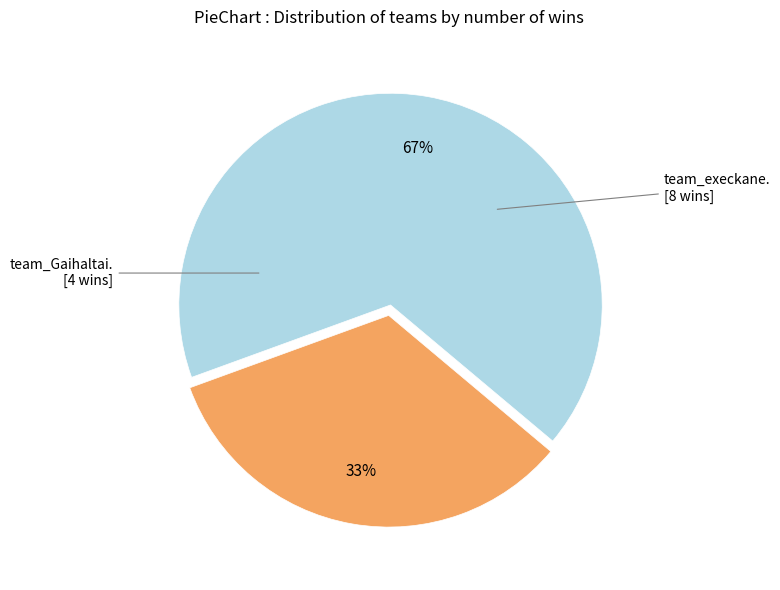

To the nearest percent, what is the average slice percentage?

50%